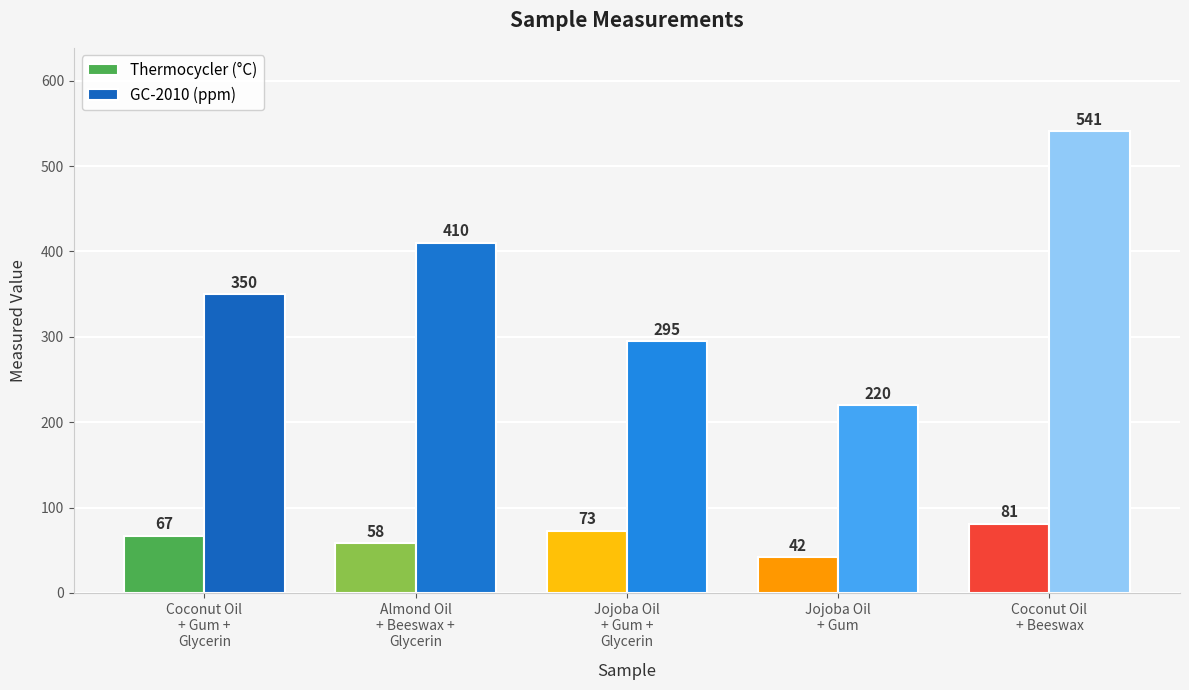

What is the difference between the highest and lowest values at Coconut Oil
+ Gum +
Glycerin?

283